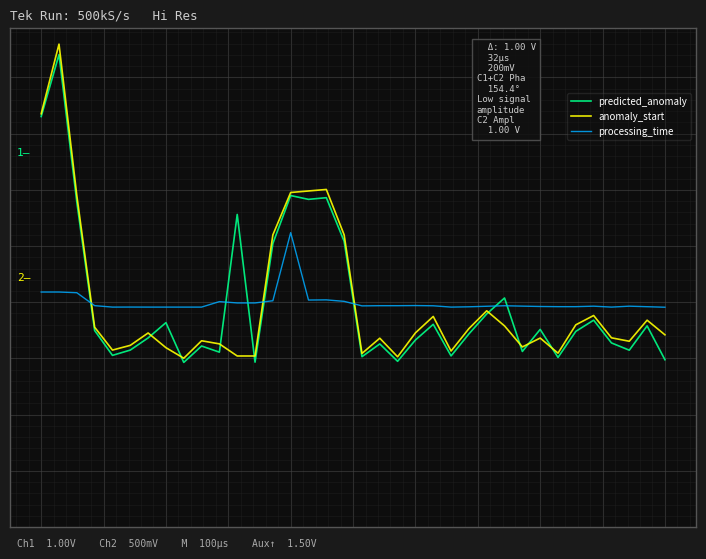

At which category is the sum across all series the highest?

1